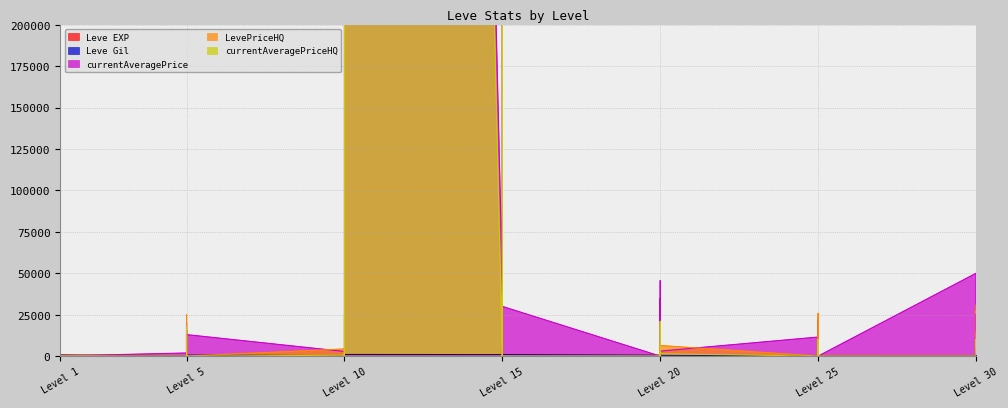

How many lines are shown in the chart?

5